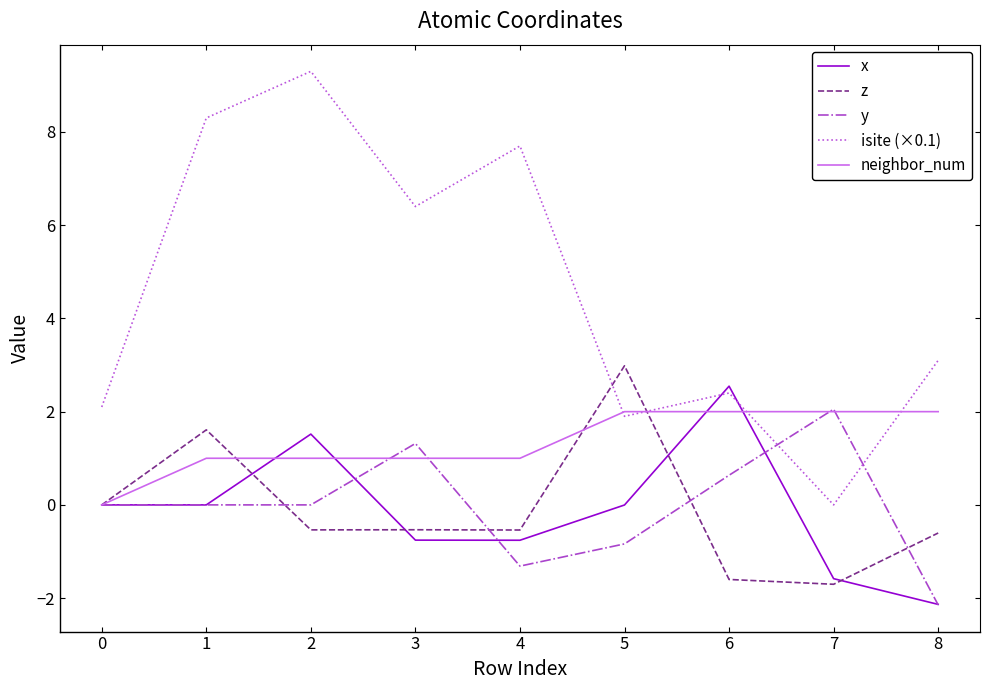

Which series has the largest range (max minus min)?

isite (×0.1)